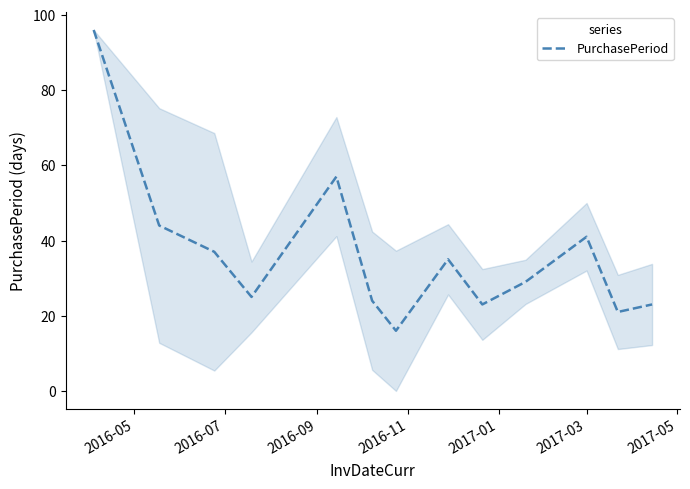

What is the maximum value shown in the chart?

96